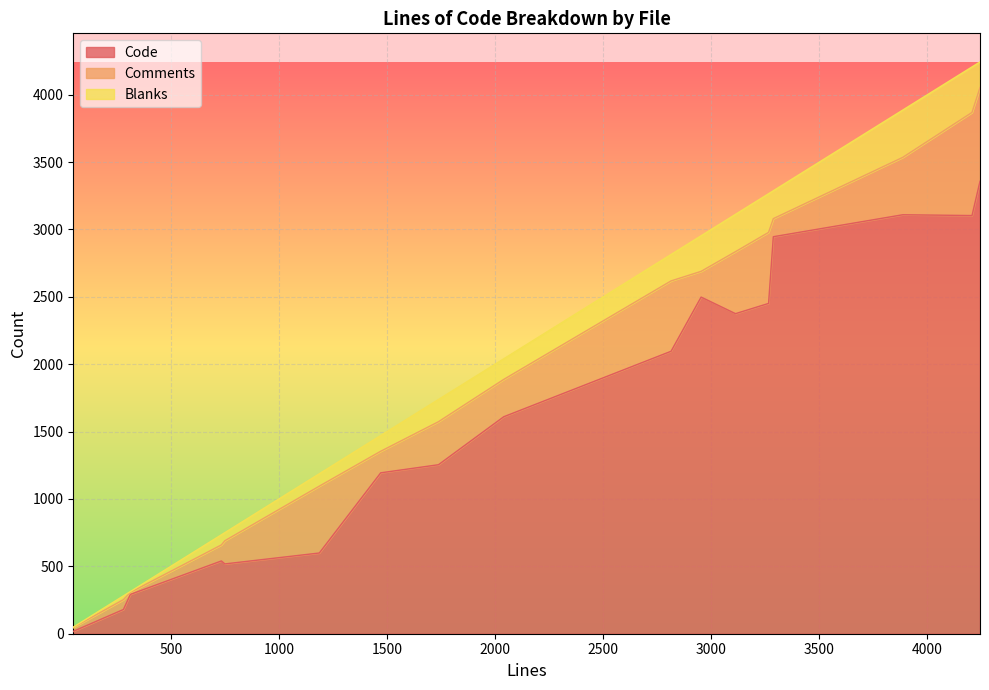

Which has a higher value, 2953 or 1187?

2953